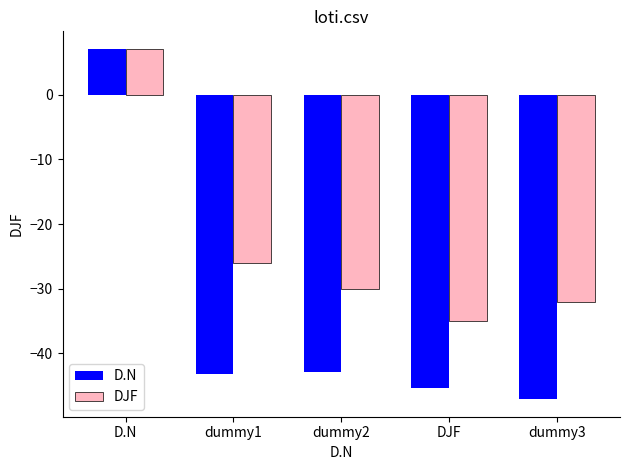

Reading right to left, list all the values displayed in this chart.

D.N: -47.1	-45.4	-42.9	-43.2	7.1
DJF: -32.1	-35.0	-30.0	-26.1	7.1